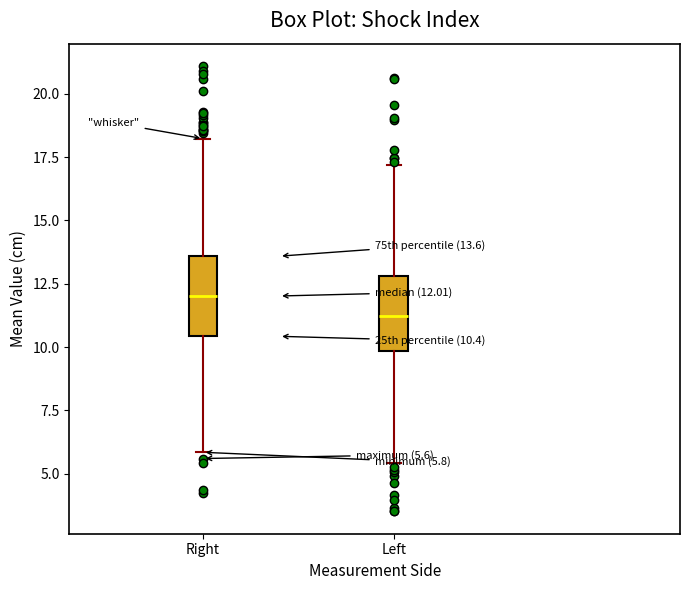

Which box's median line is the lowest?

Left